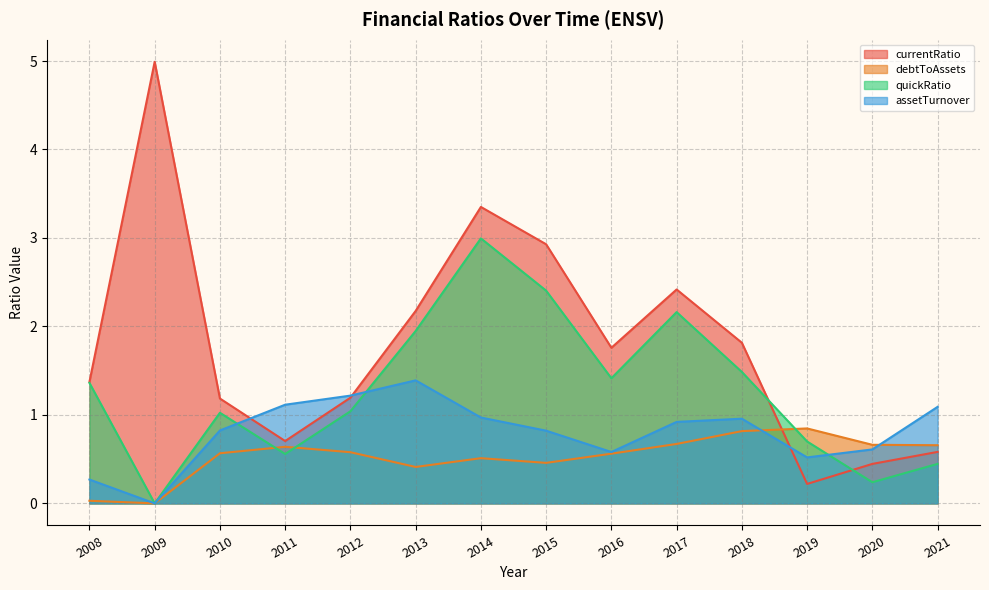

How many values in quickRatio are above zero?

13